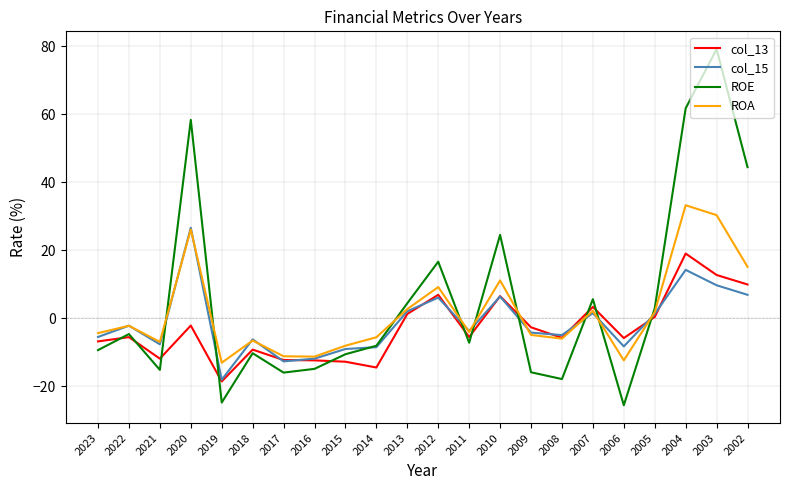

What value does the ROA series have at 2019?

-13.1